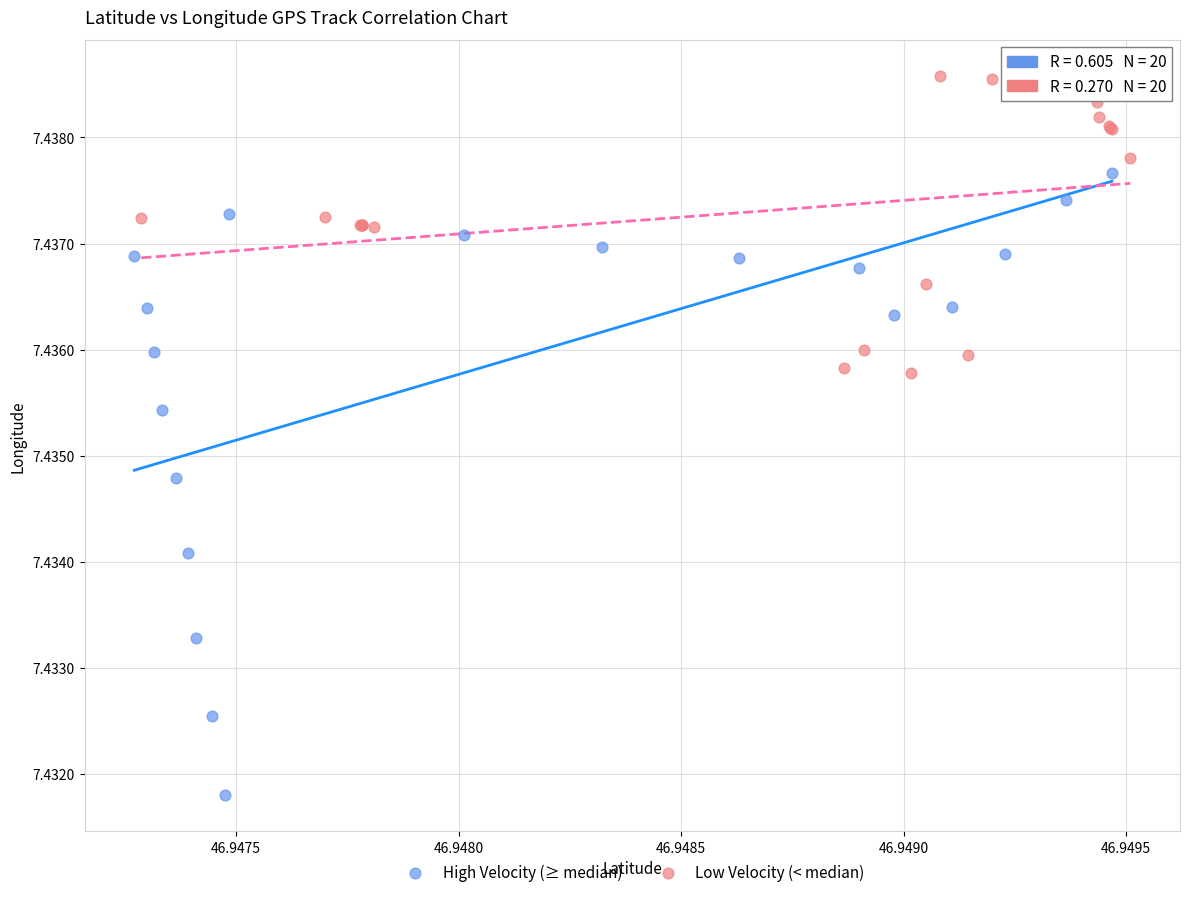

Which series reaches the minimum Y coordinate?

High Velocity (≥ median)